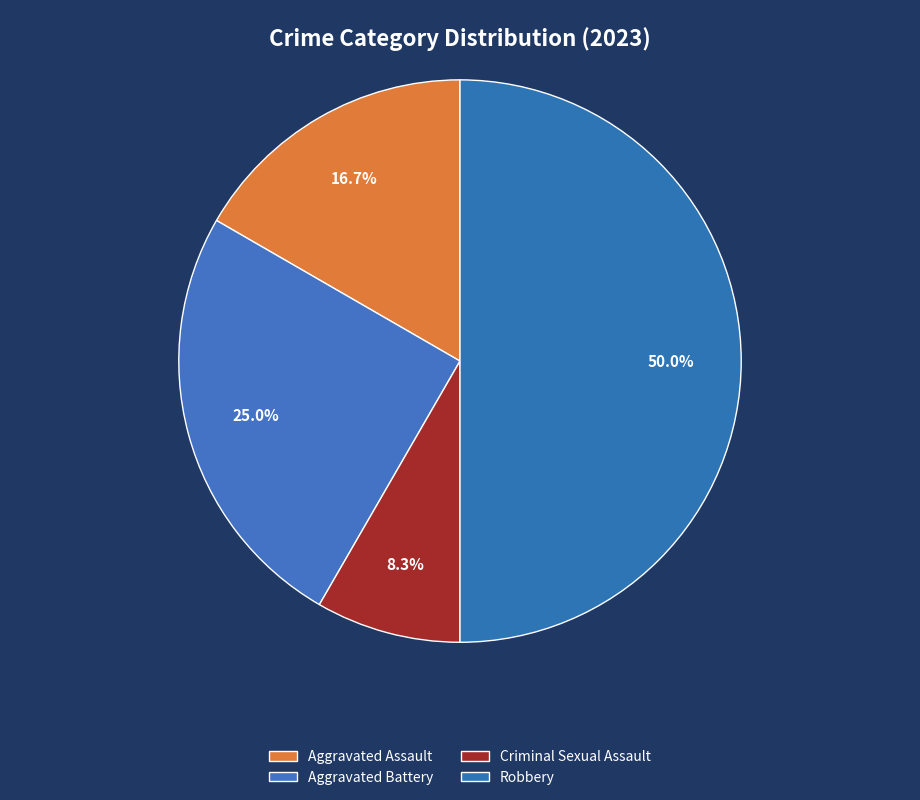

Rank the categories by value from highest to lowest.

Robbery, Aggravated Battery, Aggravated Assault, Criminal Sexual Assault